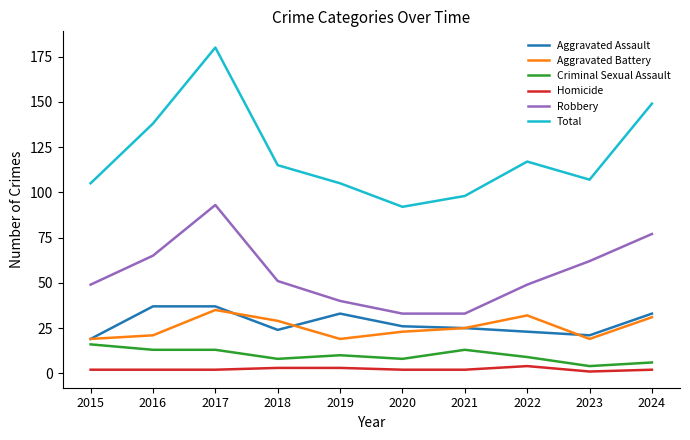

What are all the series names shown in the legend?

Aggravated Assault, Aggravated Battery, Criminal Sexual Assault, Homicide, Robbery, Total